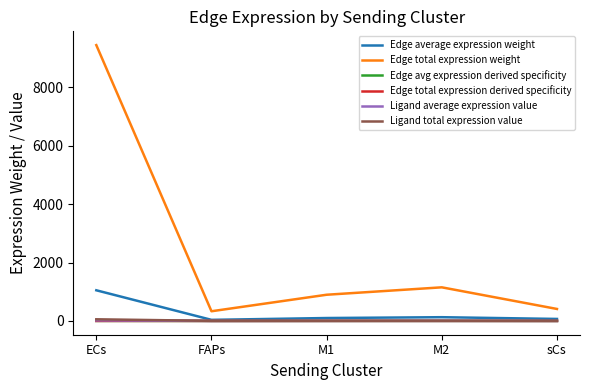

True or false: Edge total expression derived specificity and Ligand total expression value intersect in this chart.

False